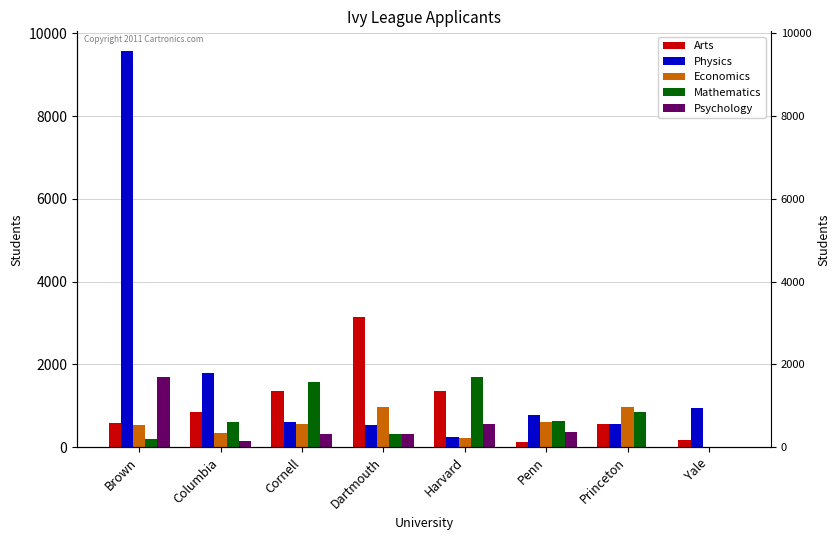

What is the difference between the second highest and second lowest values in the Mathematics series?

1386